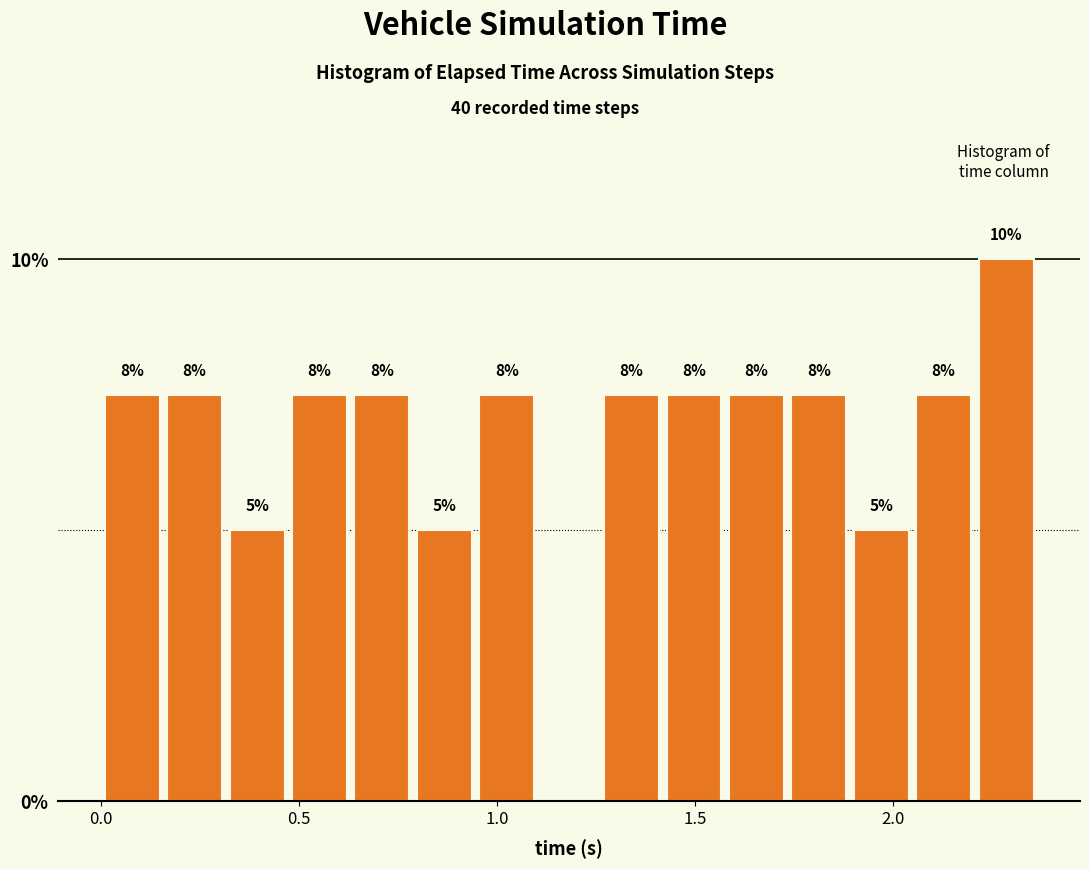

Read against the x-axis, roughly where is the centre of the tallest bar?

2.30